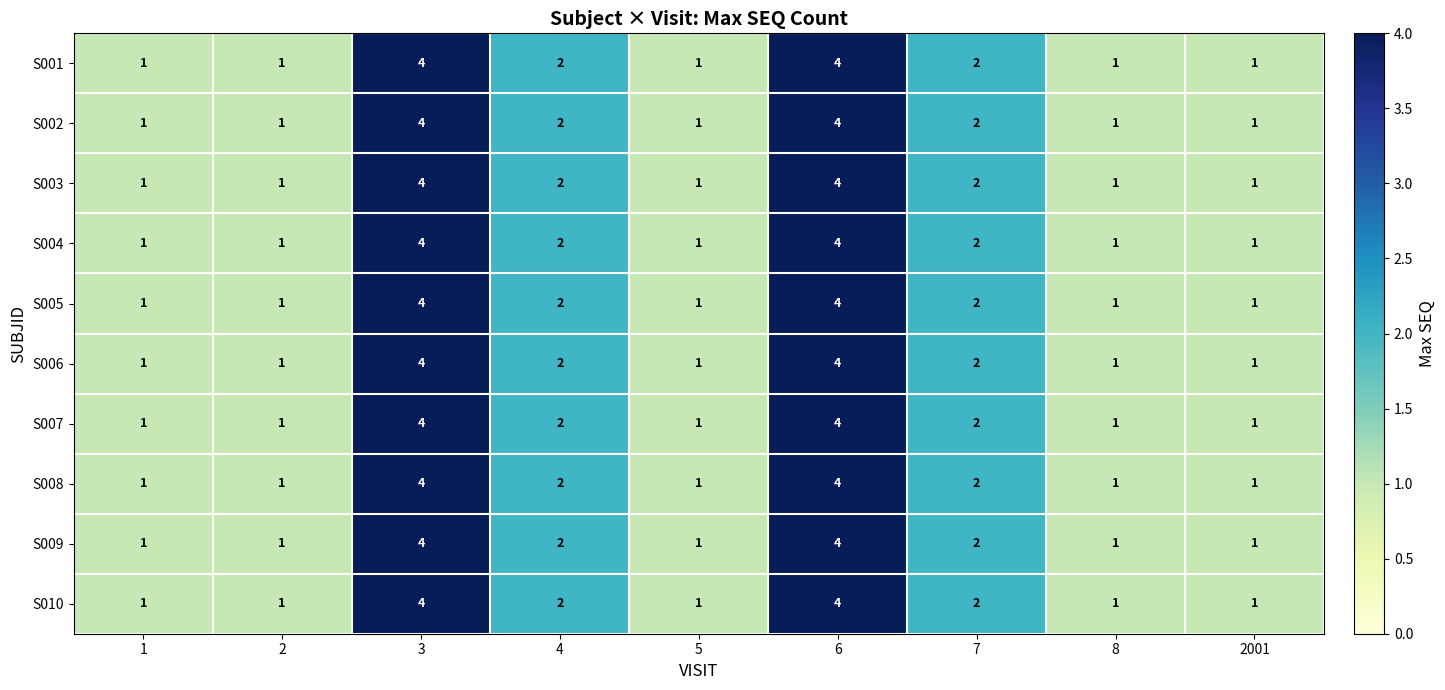

The S001 series shows 3 at 3. True or false?

False